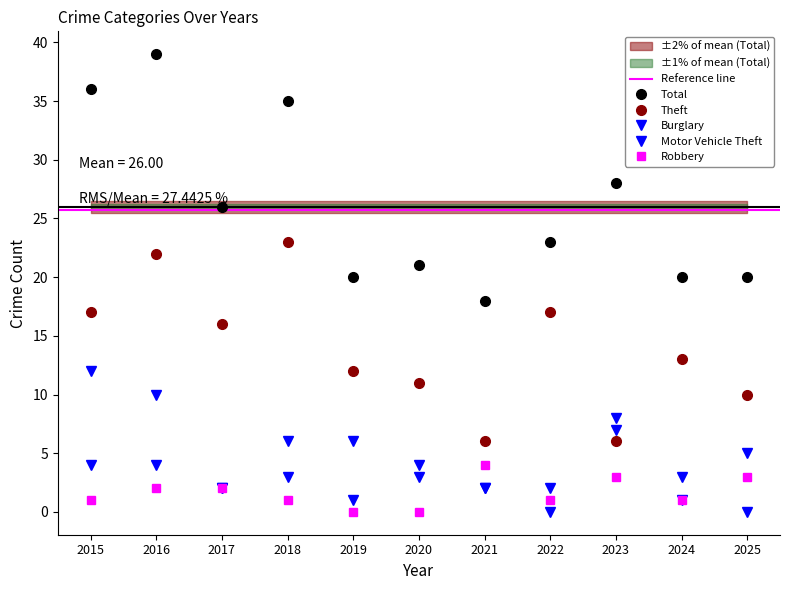

What is the difference between the maximum and minimum values in the Motor Vehicle Theft series?

7